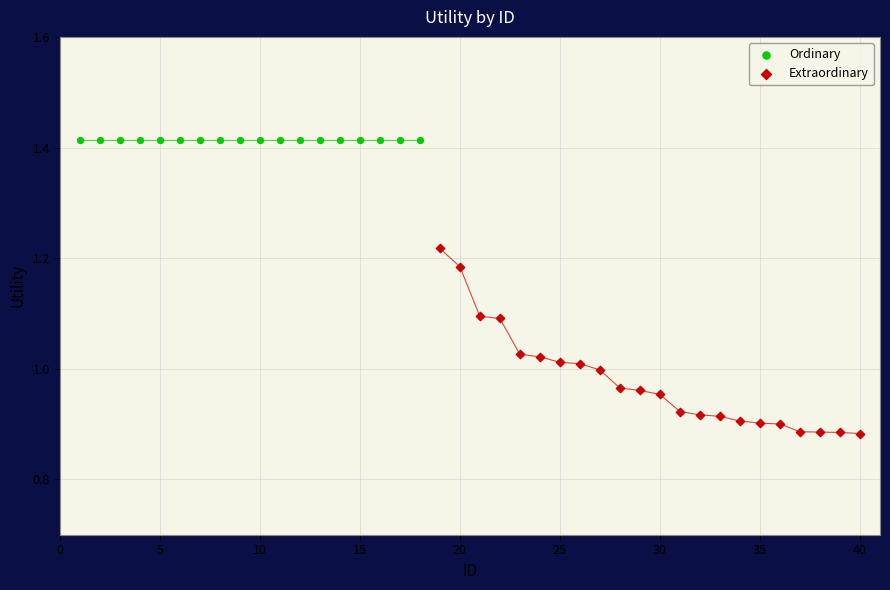

Which series reaches the maximum Y coordinate?

Ordinary